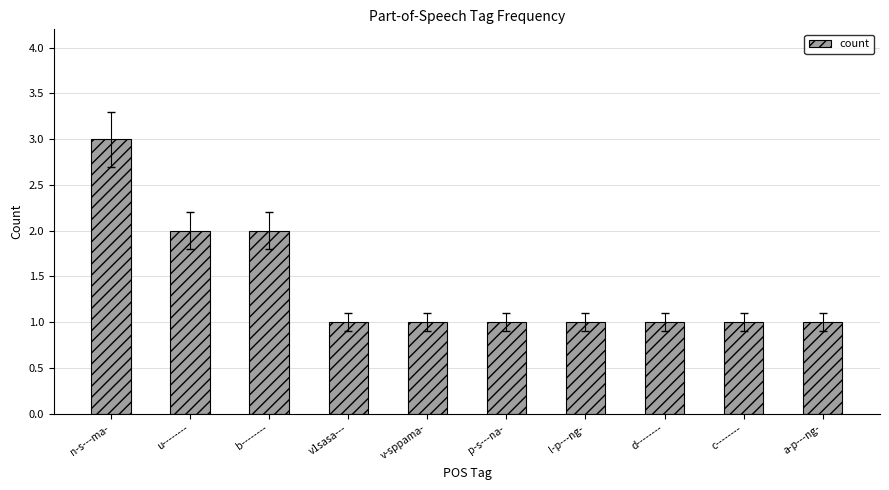

Are the bars horizontal?

No